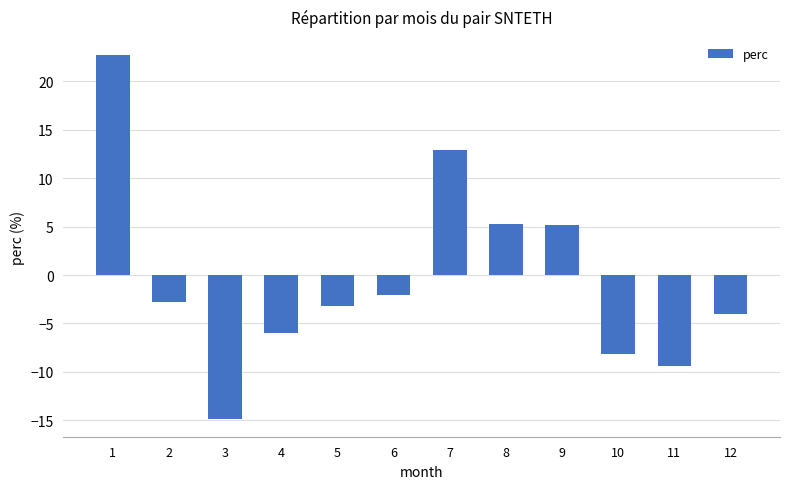

What is the difference between the values at 8 and 11?

14.7